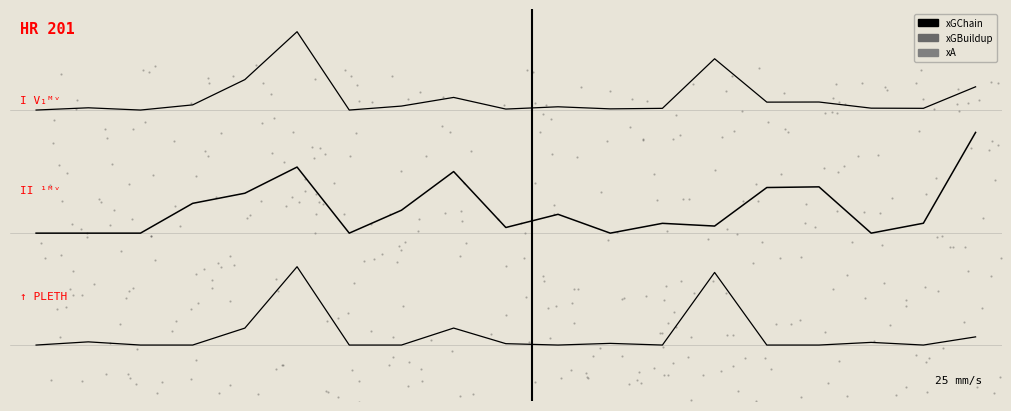

Which series has the largest total across all categories?

xGChain